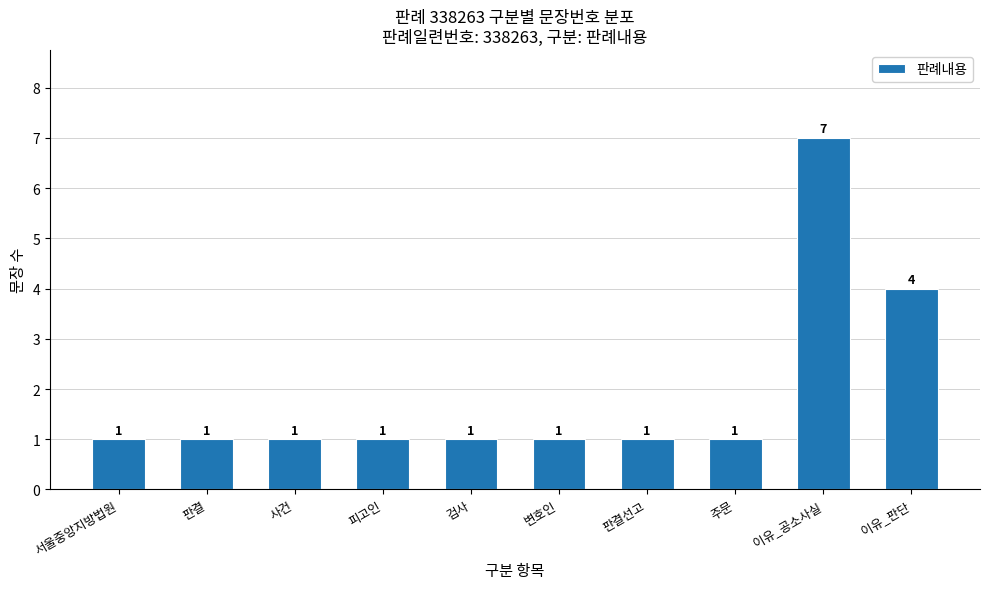

Reading left to right, transcribe all the data shown in this chart.

서울중앙지방법원=1	판결=1	사건=1	피고인=1	검사=1	변호인=1	판결선고=1	주문=1	이유_공소사실=7	이유_판단=4